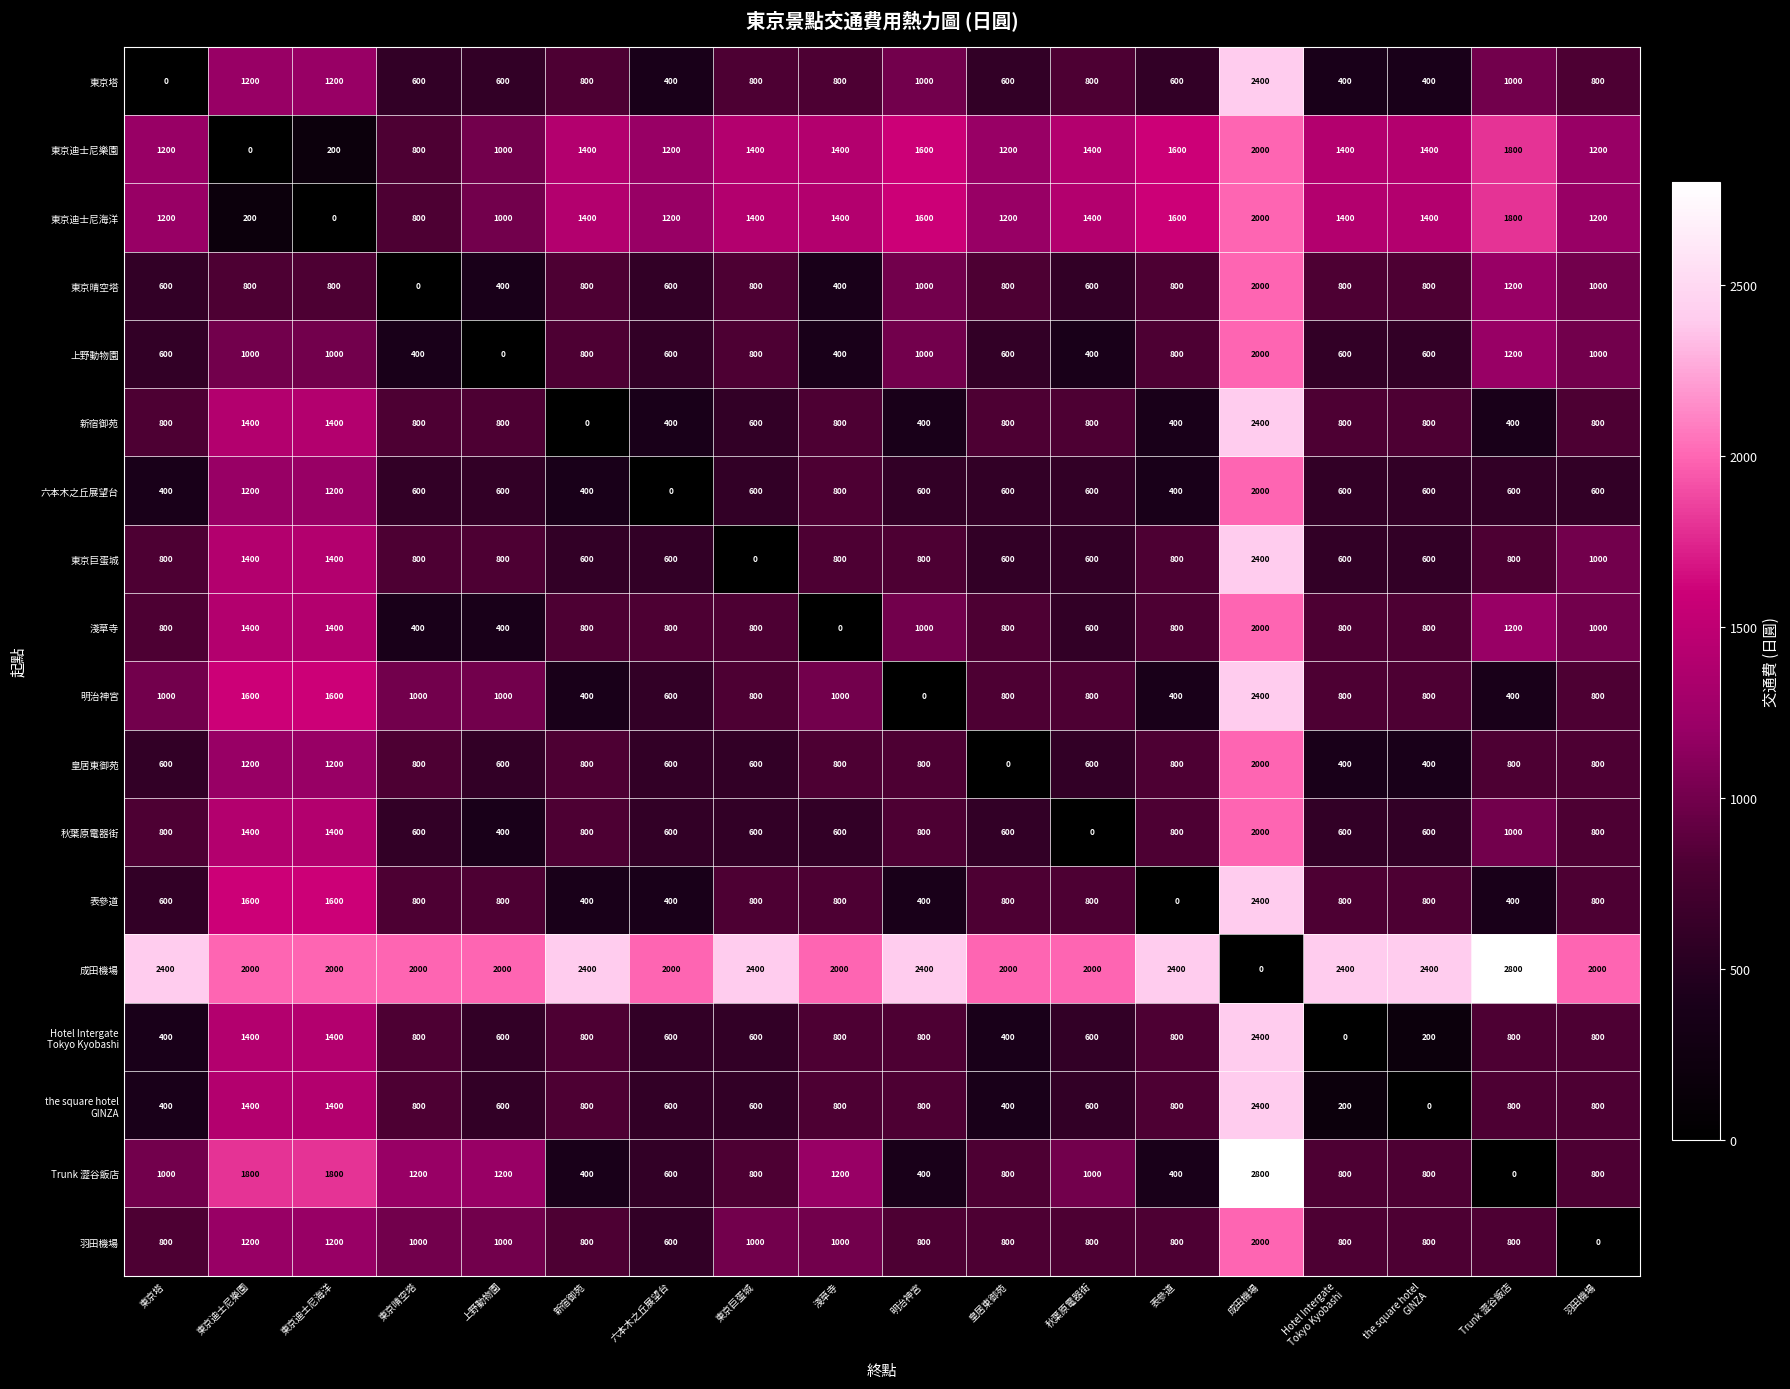

At which category is the sum across all series the highest?

成田機場